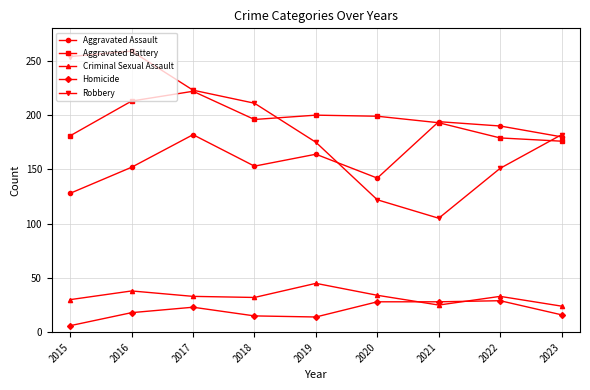

At which label is Aggravated Assault closest to 161?

2019